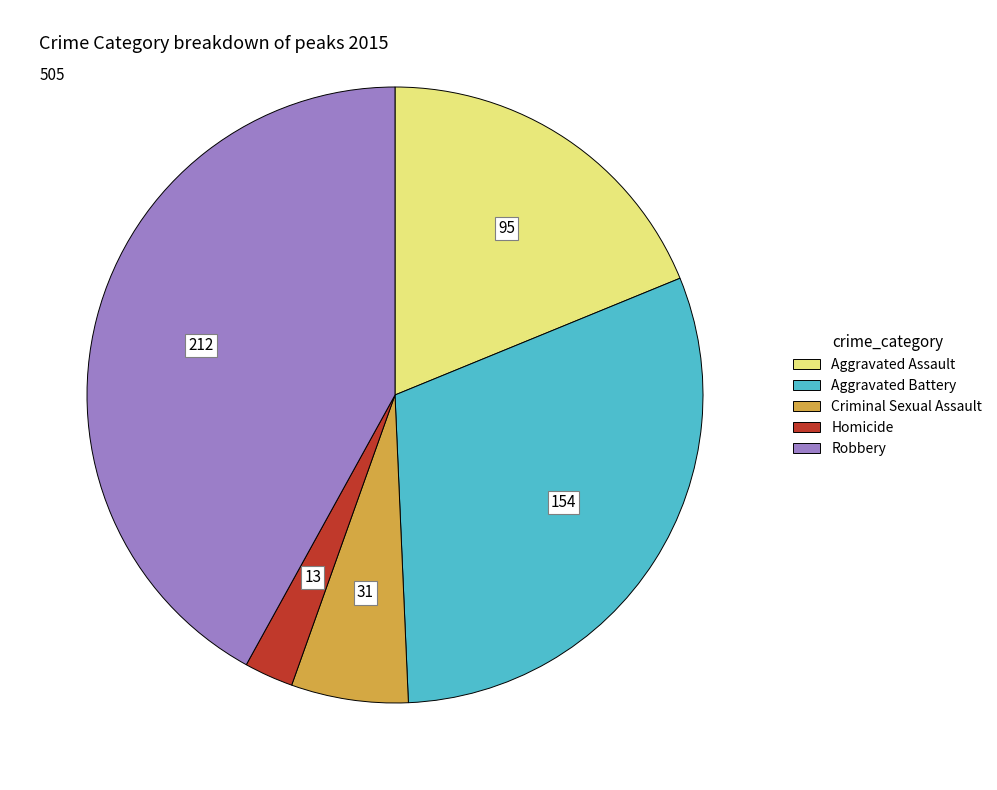

Does any single category account for the majority?

No